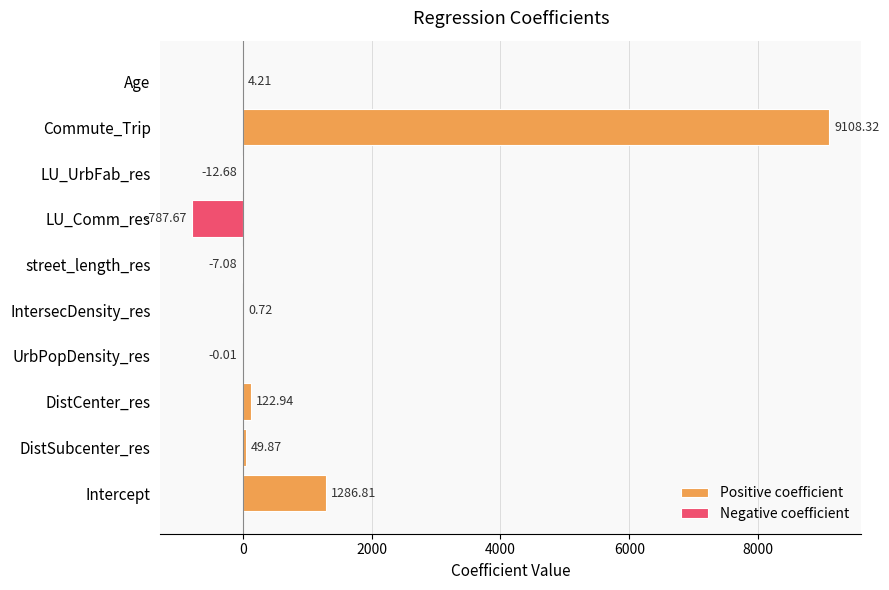

How many values are above zero?

6